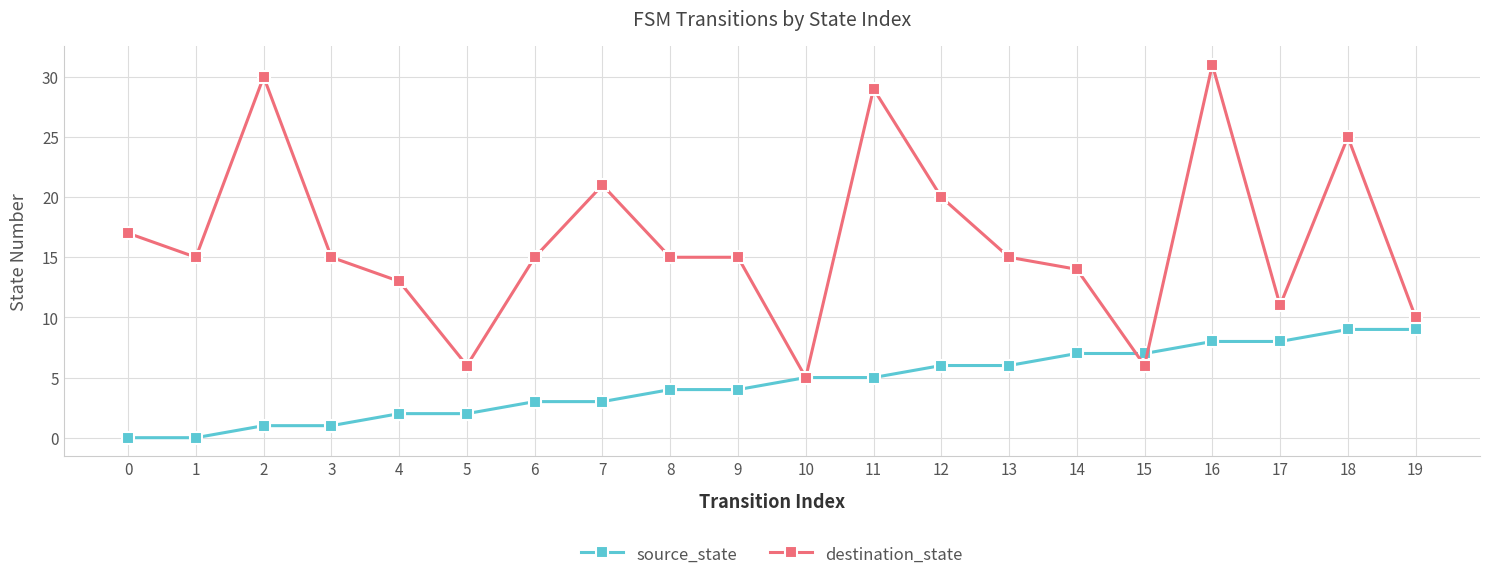

Which category has the highest value in the destination_state series?

16